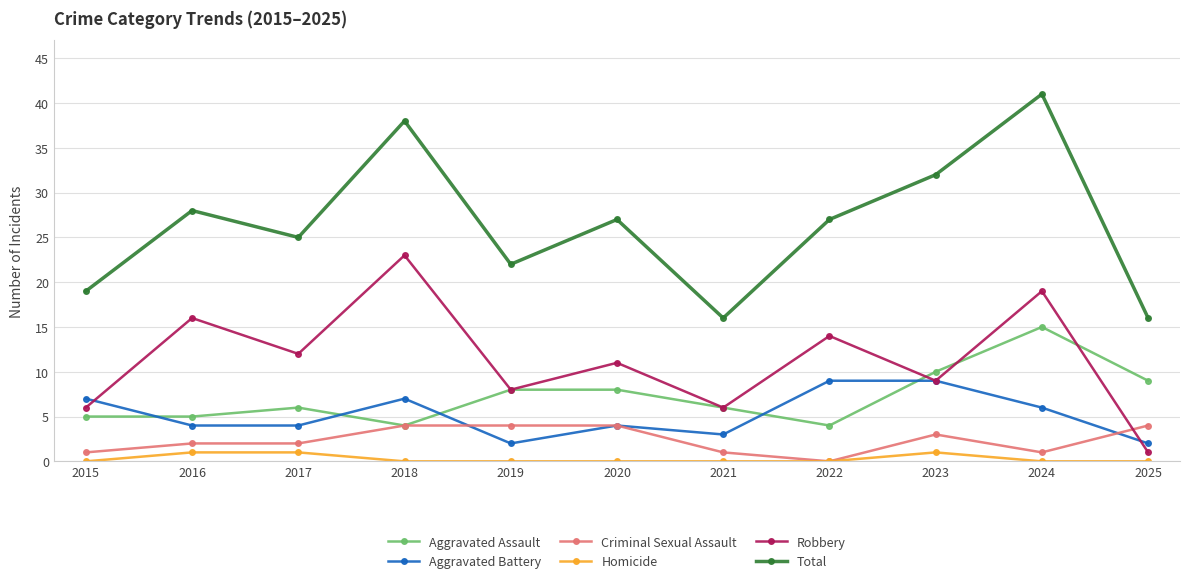

How many distinct data groups are displayed?

6